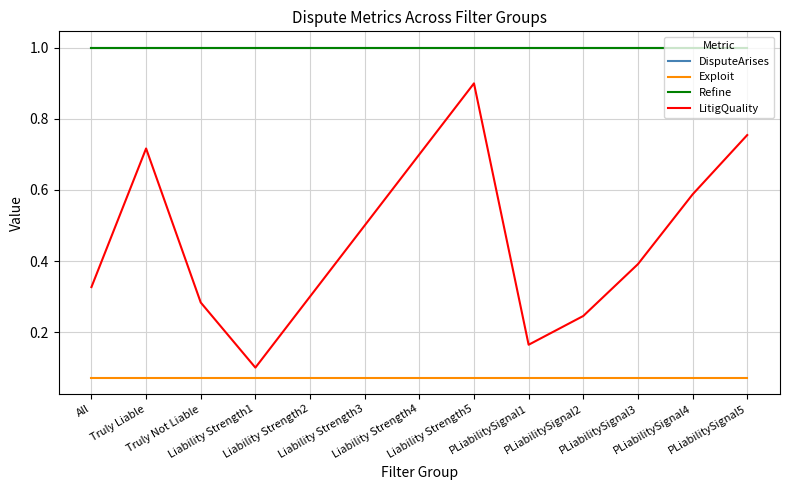

What is the maximum value for Refine?

1.0